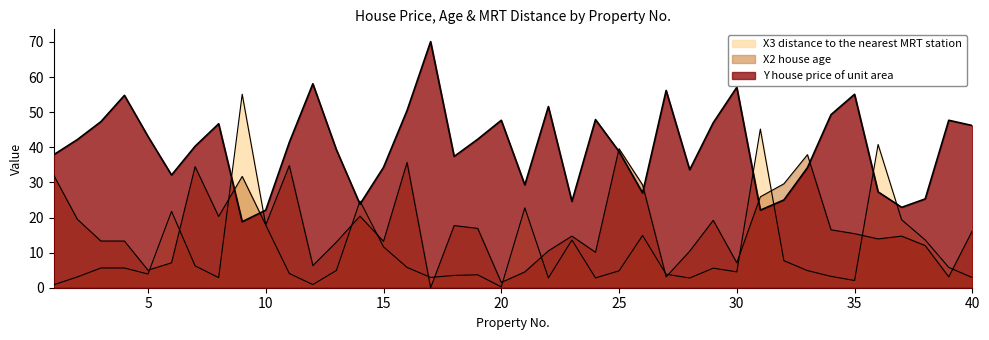

Which series has the widest spread of values?

X3 distance to the nearest MRT station